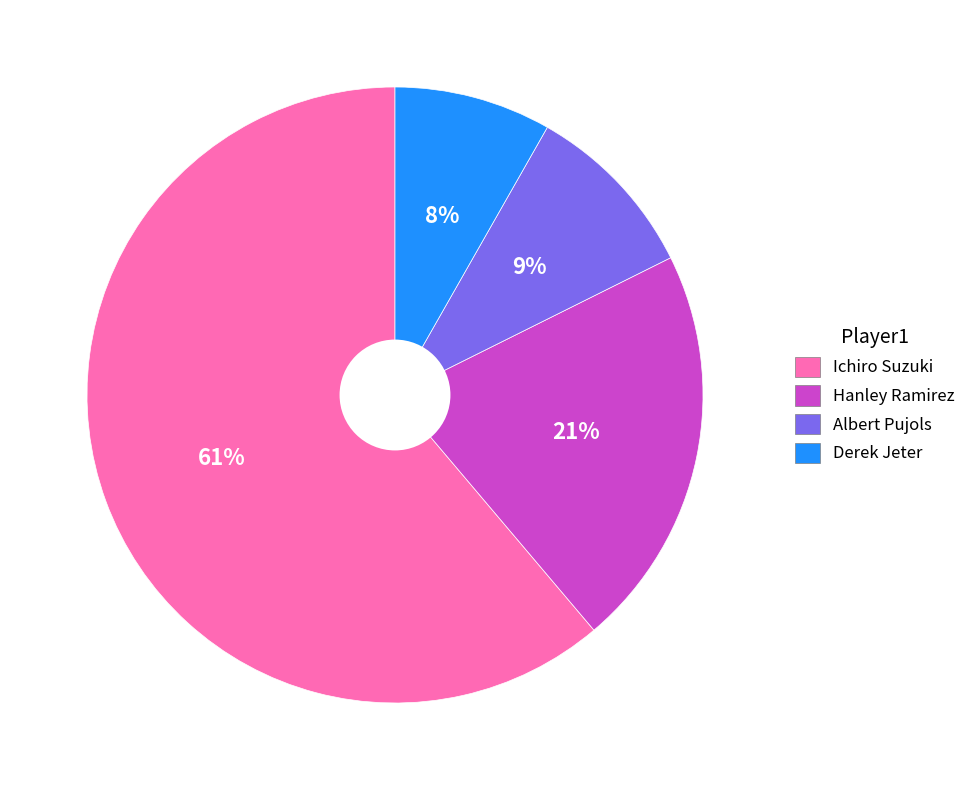

Which slice is the smallest?

Derek Jeter